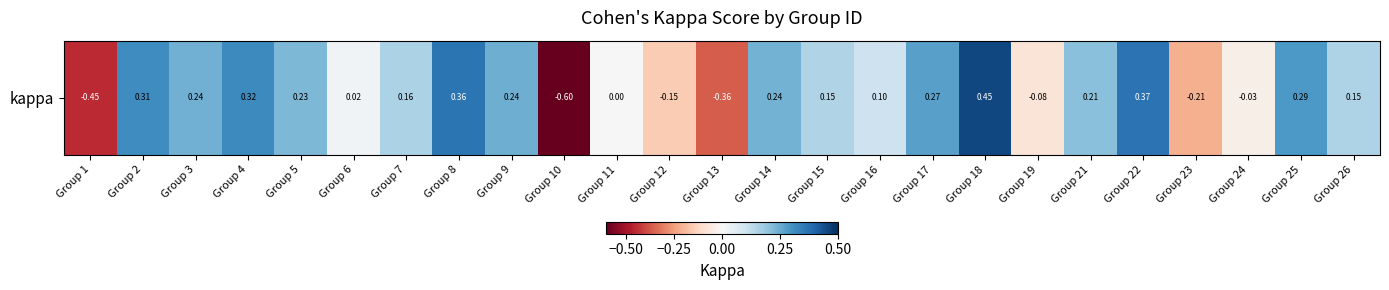

How many distinct data groups are displayed?

1